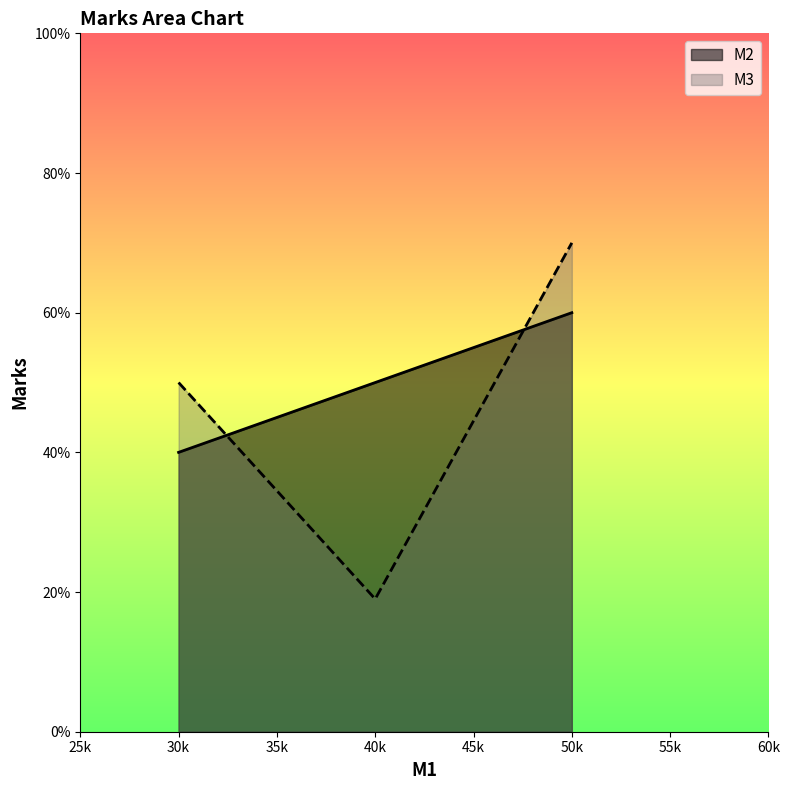

What is the greatest value displayed?

70